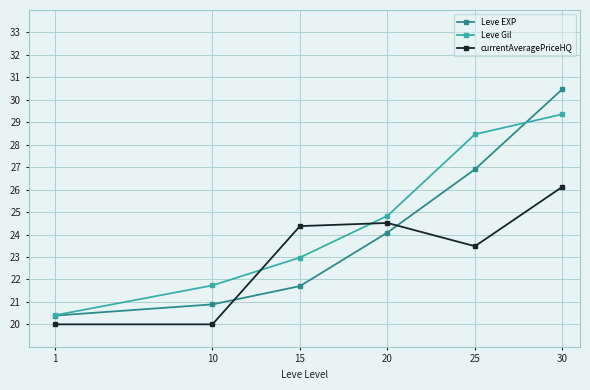

Where does the Leve Gil series first go above 24?

20